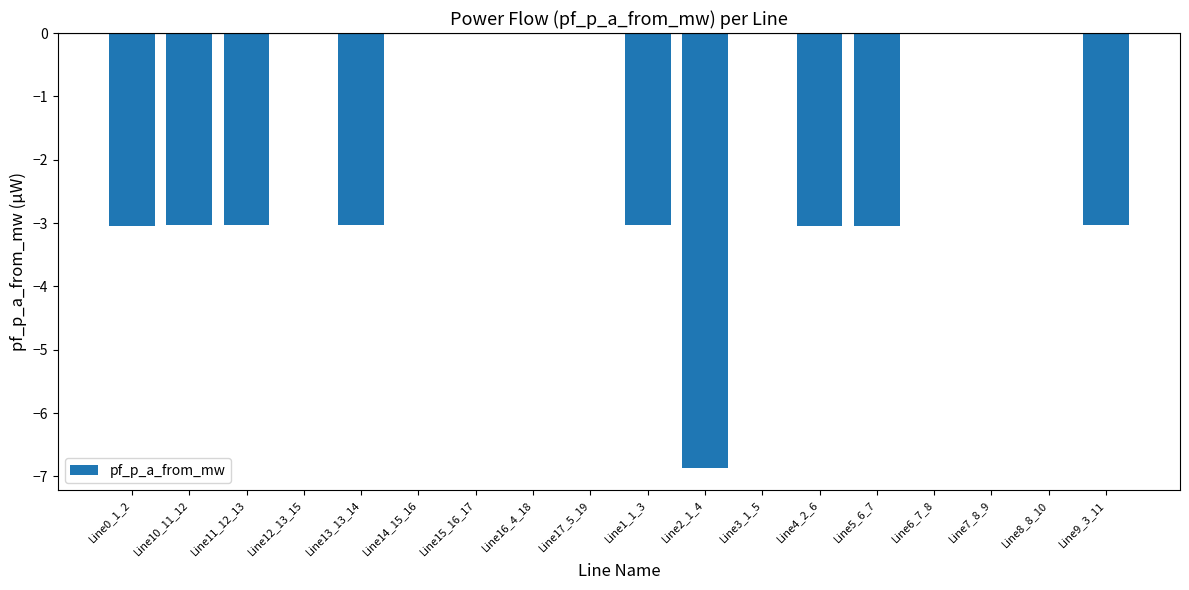

What is the sum of the values at Line1_1_3 and Line10_11_12?

-6.1